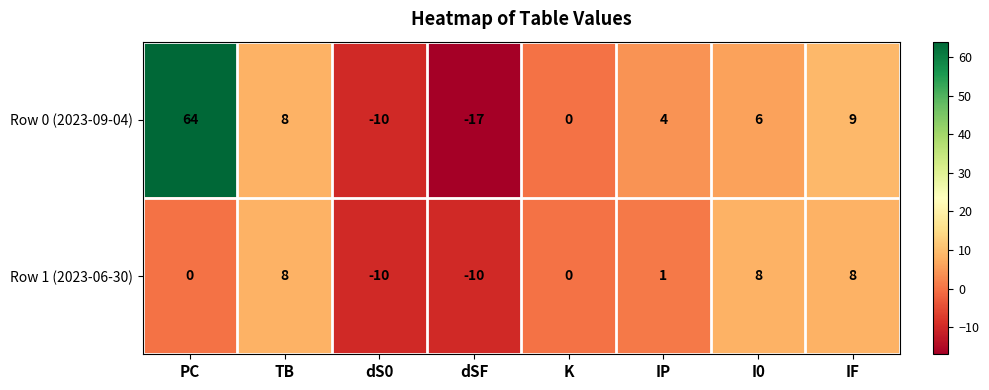

Rank the series by their maximum value, from lowest to highest.

Row 1 (2023-06-30), Row 0 (2023-09-04)